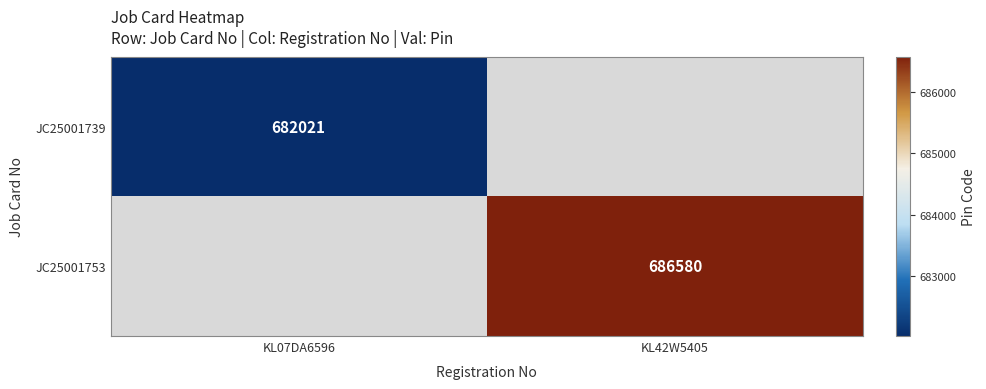

The JC25001739 series shows 440510.8 at KL07DA6596. True or false?

False